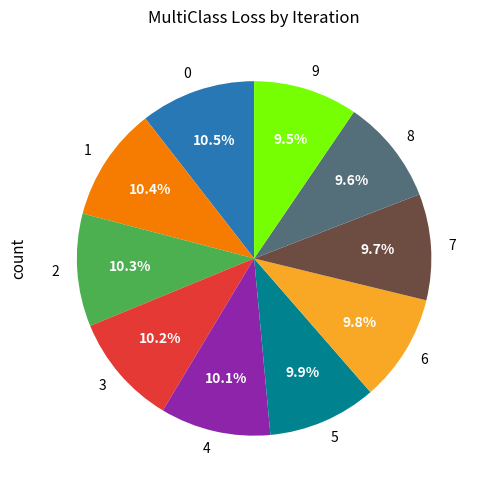

Count the number of slices in the pie.

10